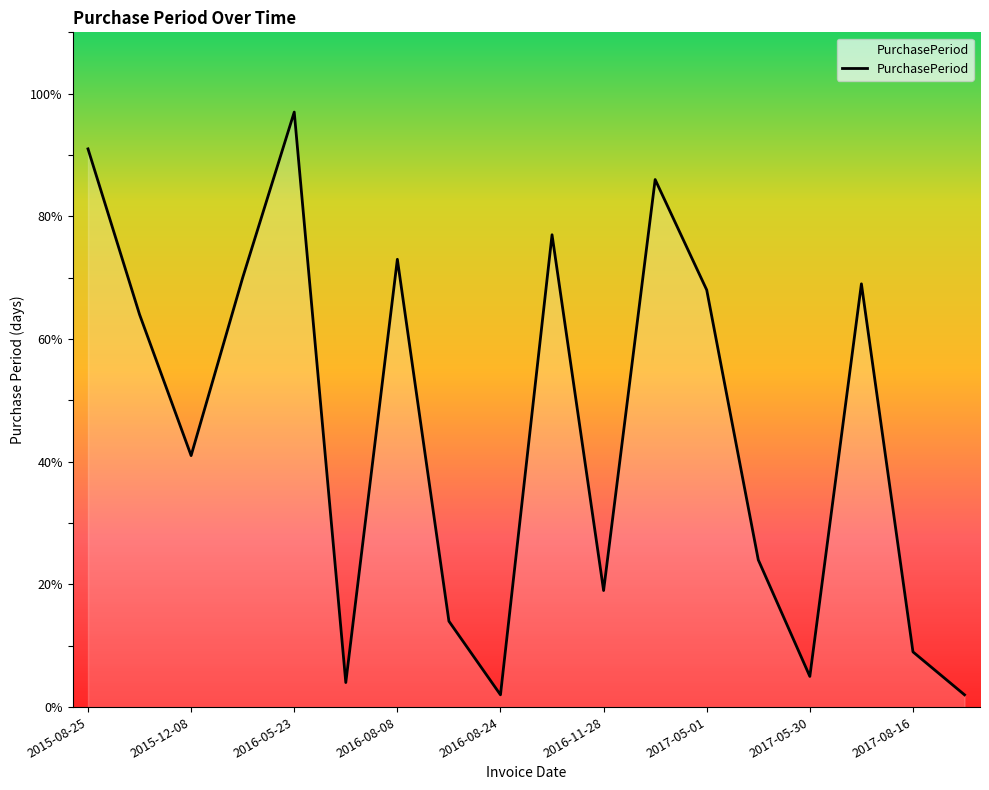

What is the maximum value shown in the chart?

97